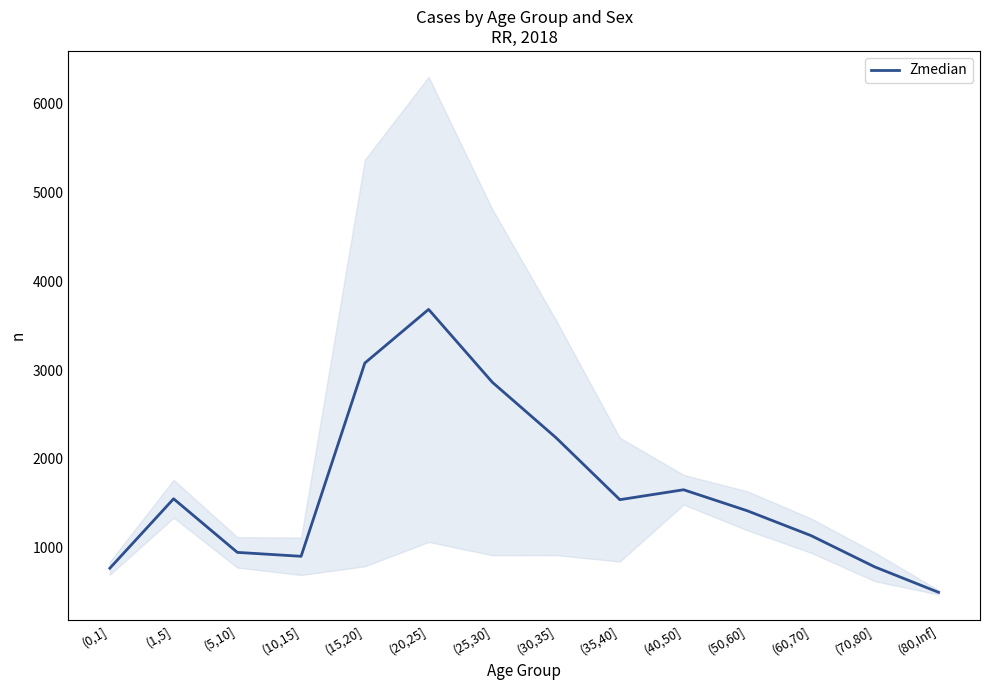

Between (30,35] and (35,40], which is larger?

(30,35]